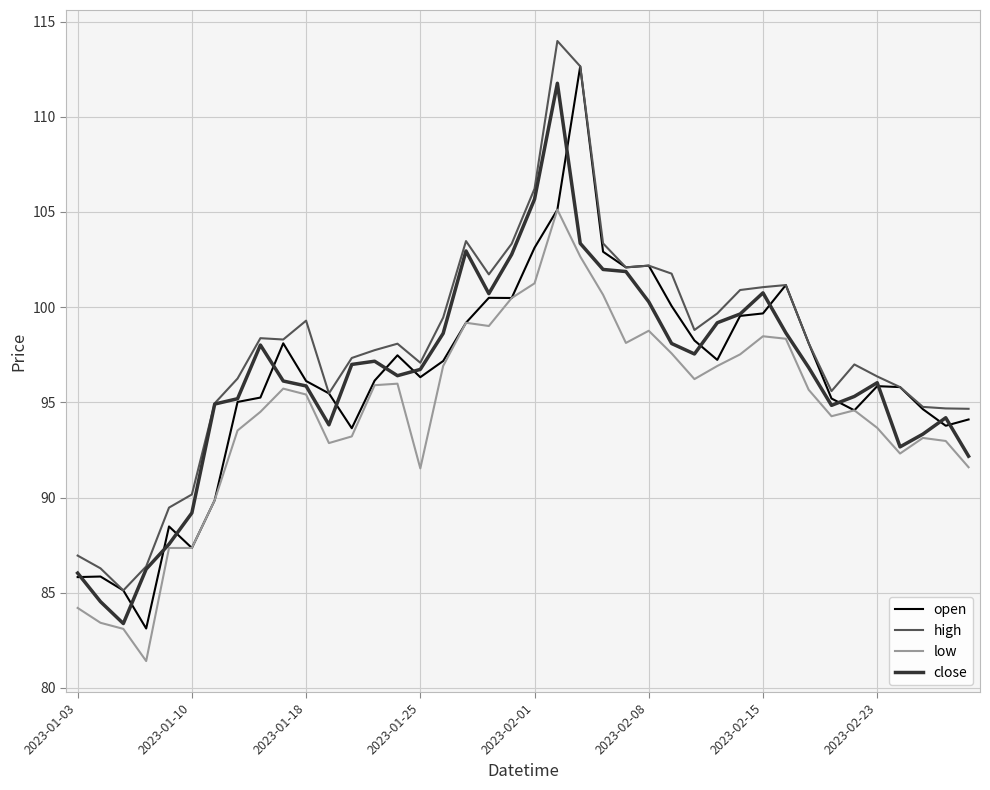

Which series has the largest total across all categories?

high